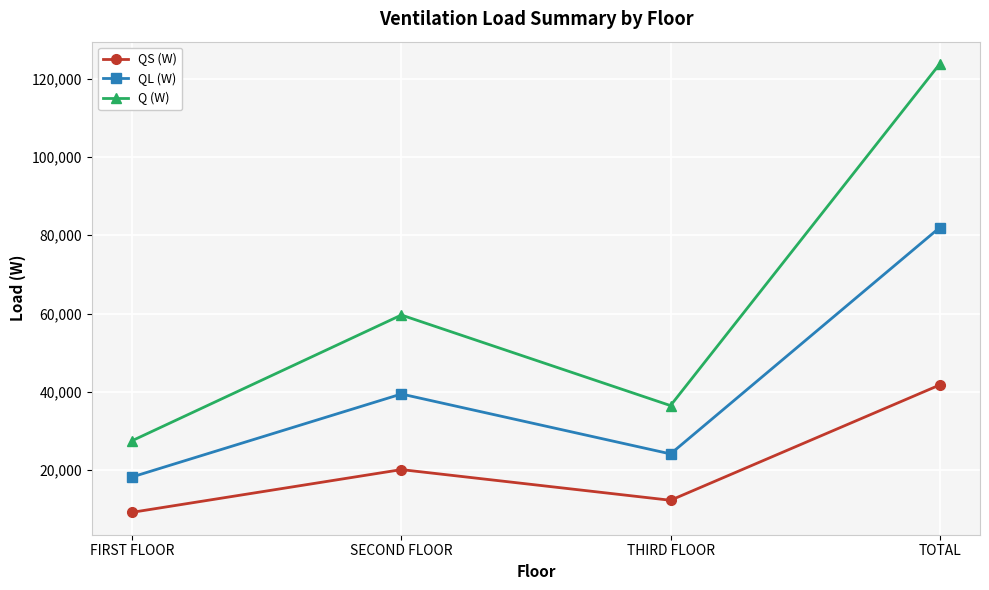

At how many categories does at least one series exceed 41740?

2